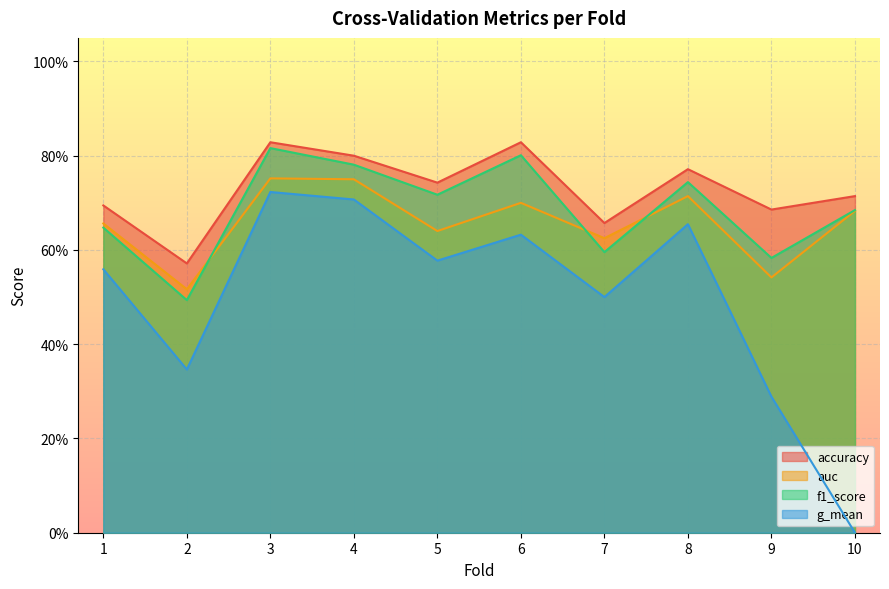

Between 5 and 9, which series saw the biggest shift?

g_mean